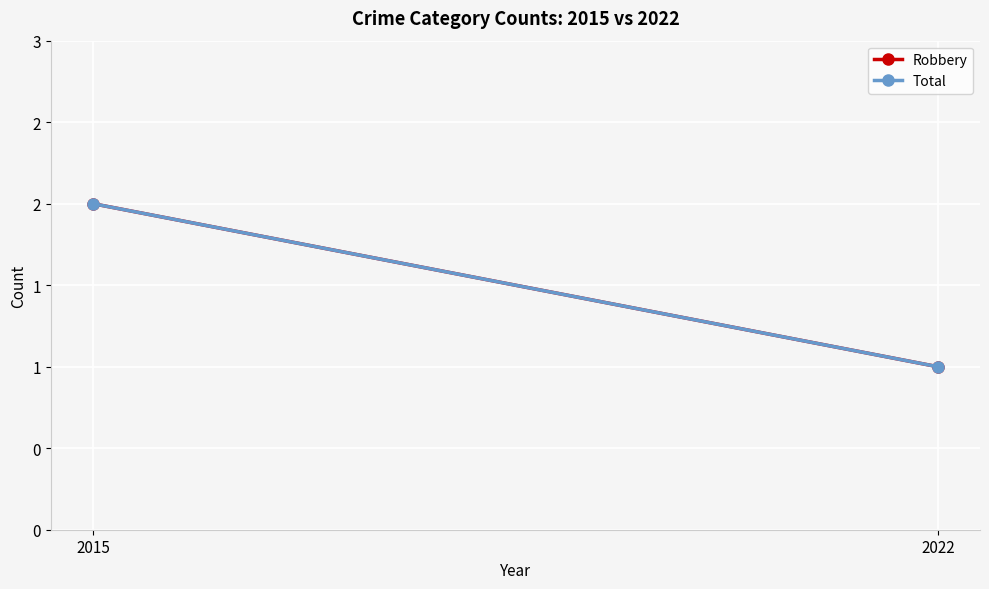

Rank the categories by Robbery value from lowest to highest.

2022, 2015